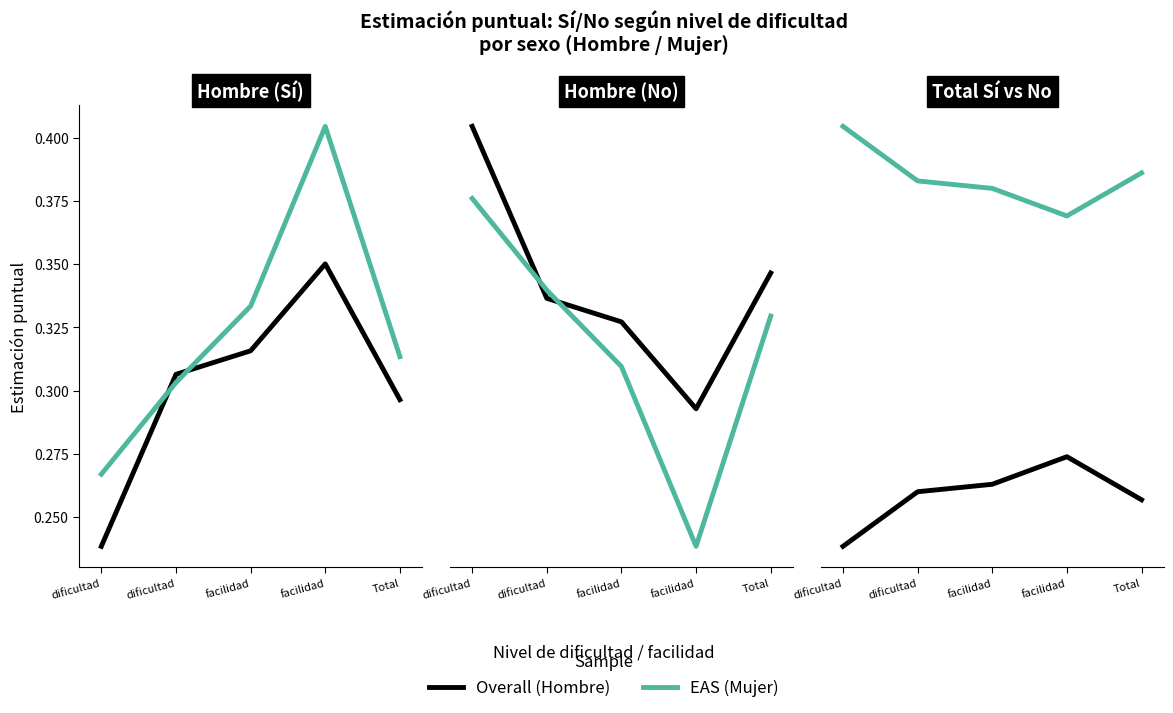

True or false: EAS has a value of 0.4 at dificultad.

False